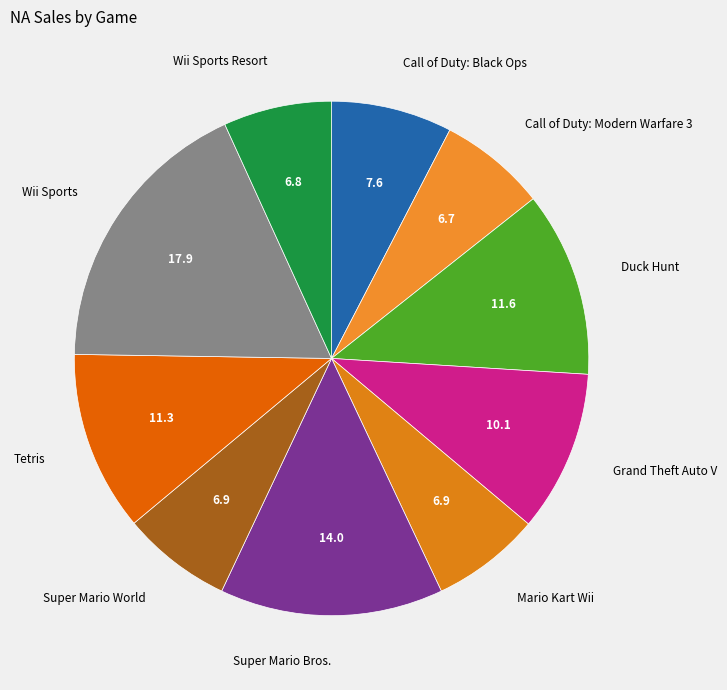

Is the sum of Mario Kart Wii and Grand Theft Auto V greater than half?

No